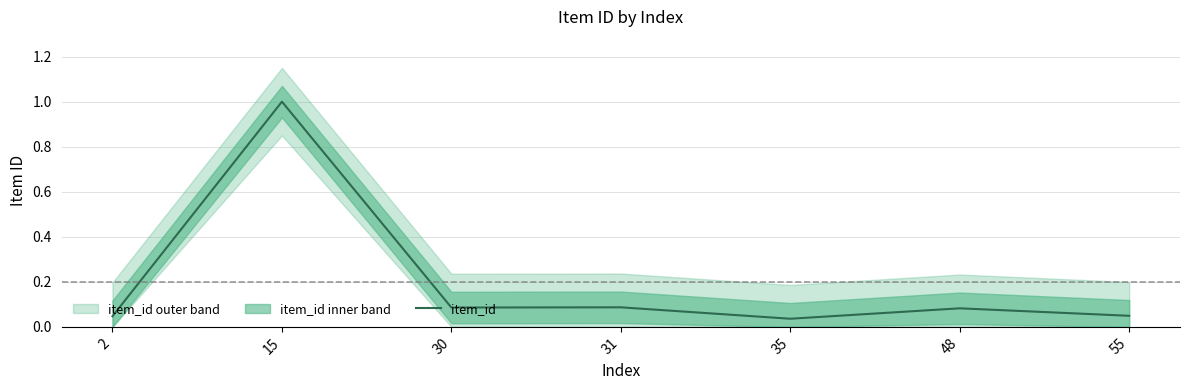

At which category does the data reach its first local valley?

30